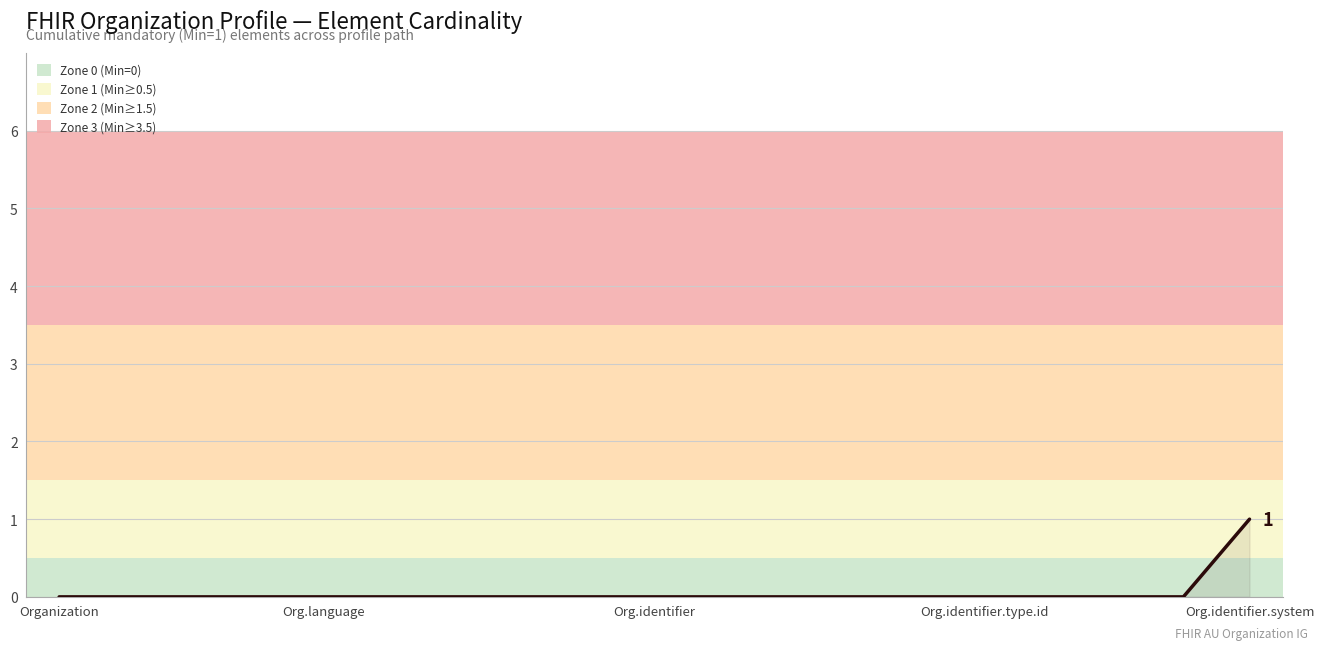

Does the chart display data point markers on the line(s)?

No